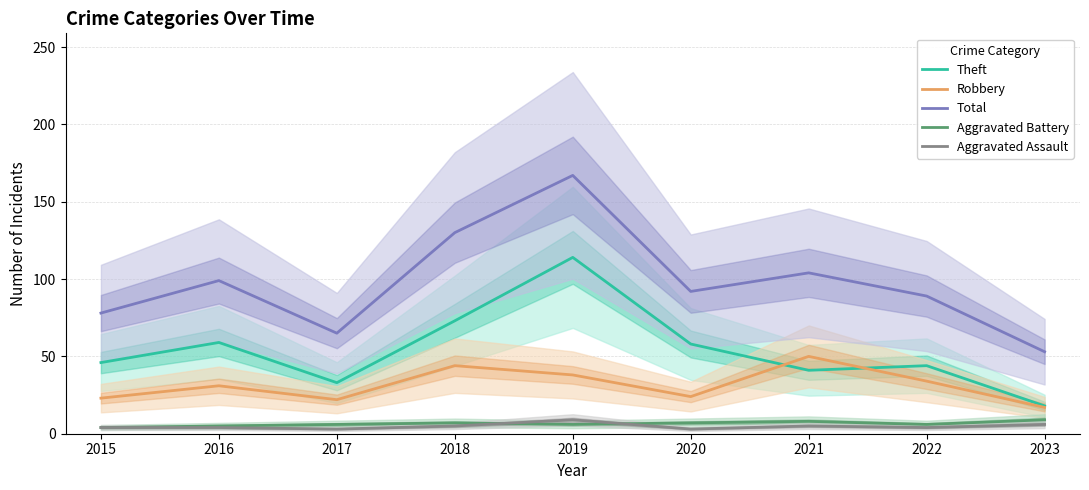

What are all the series names shown in the legend?

Theft, Robbery, Total, Aggravated Battery, Aggravated Assault